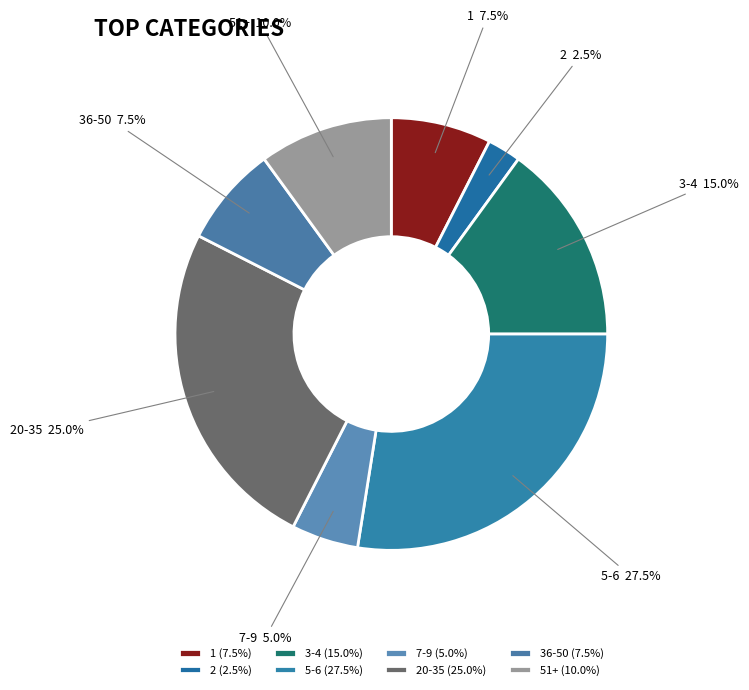

How many segments does this pie chart have?

8